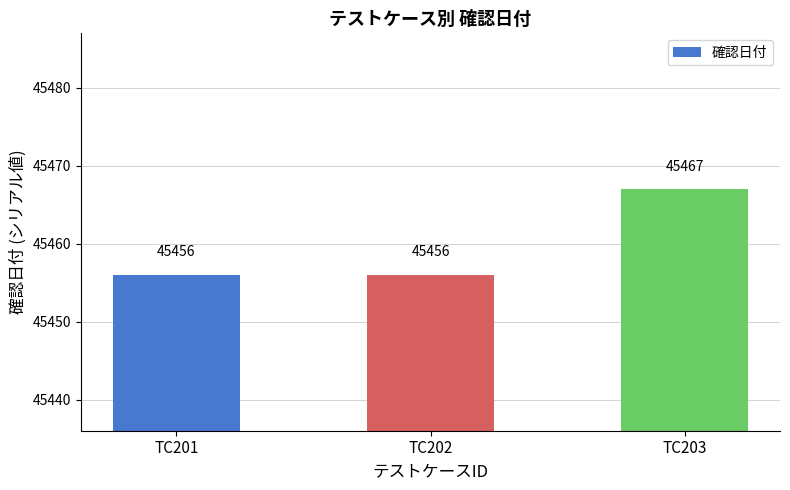

What is the minimum value shown in the chart?

45456